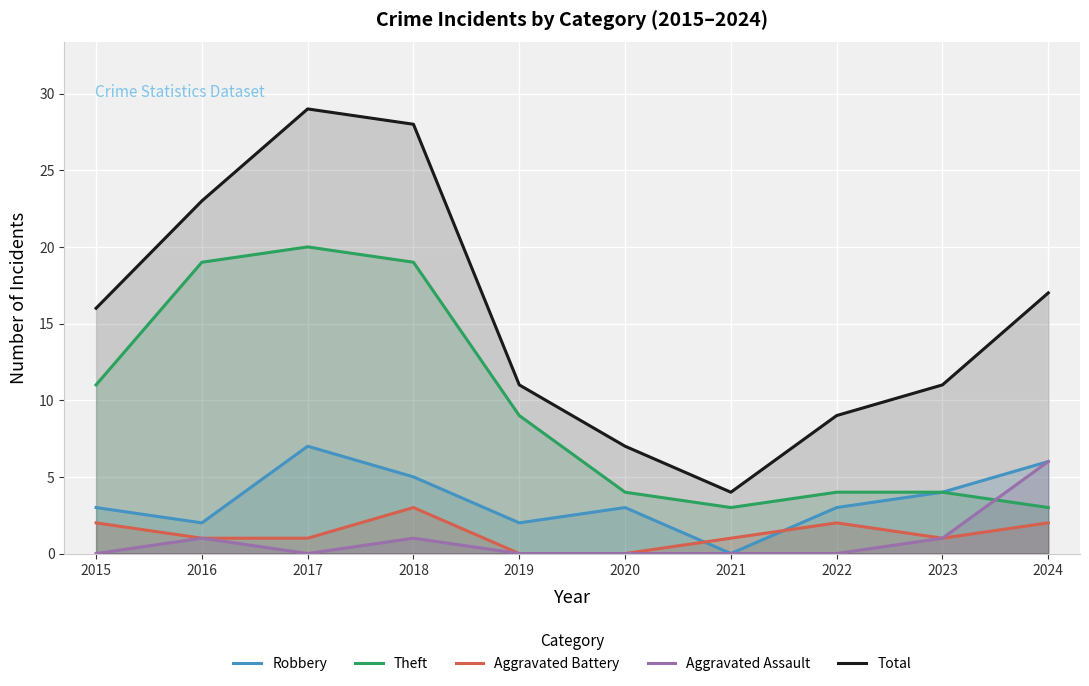

True or false: Total and Aggravated Battery intersect in this chart.

False